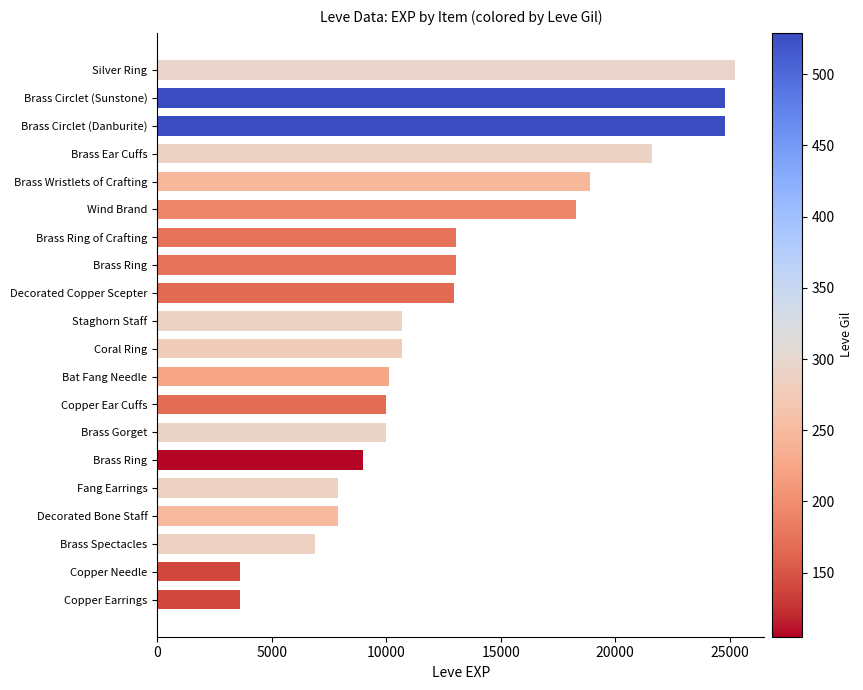

Are the bars grouped side by side (vs. stacked)?

No